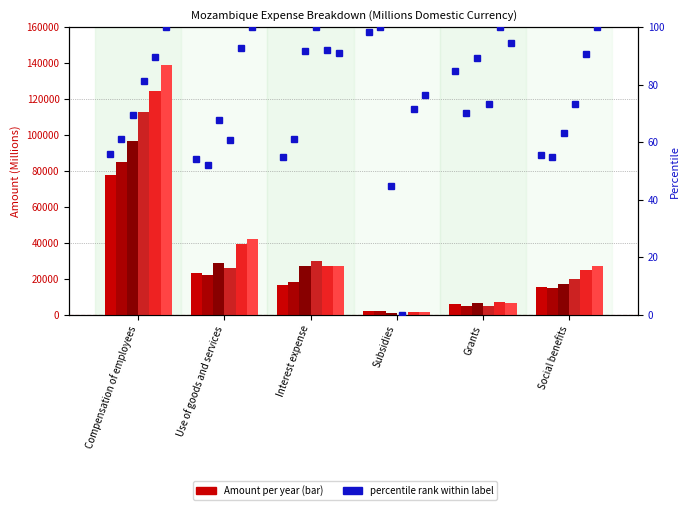

Is it true that pct 2019 equals 81.1 at Compensation of employees?

True